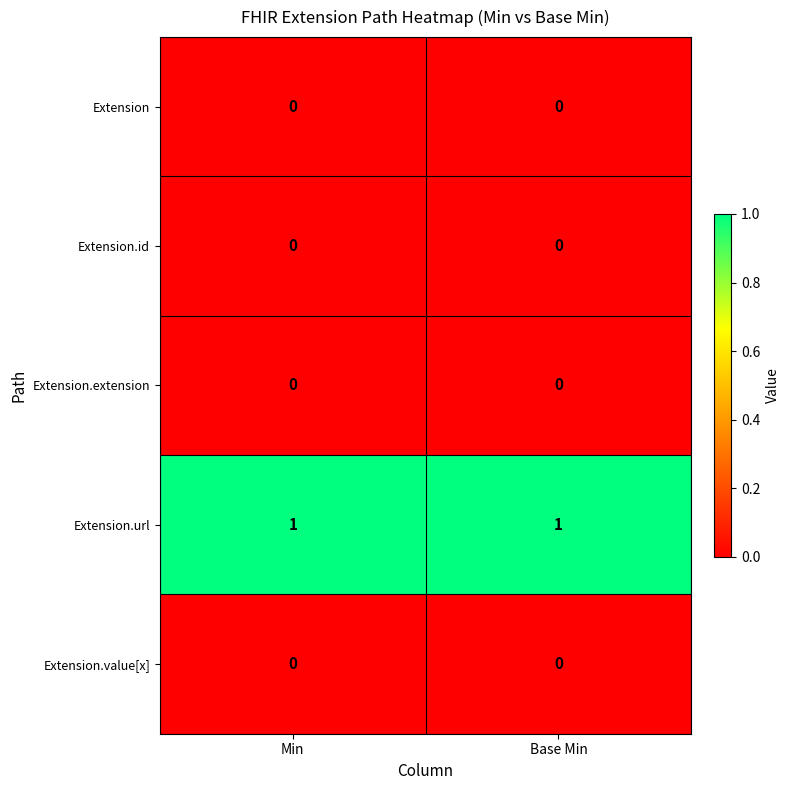

At how many categories does at least one series exceed 0?

2